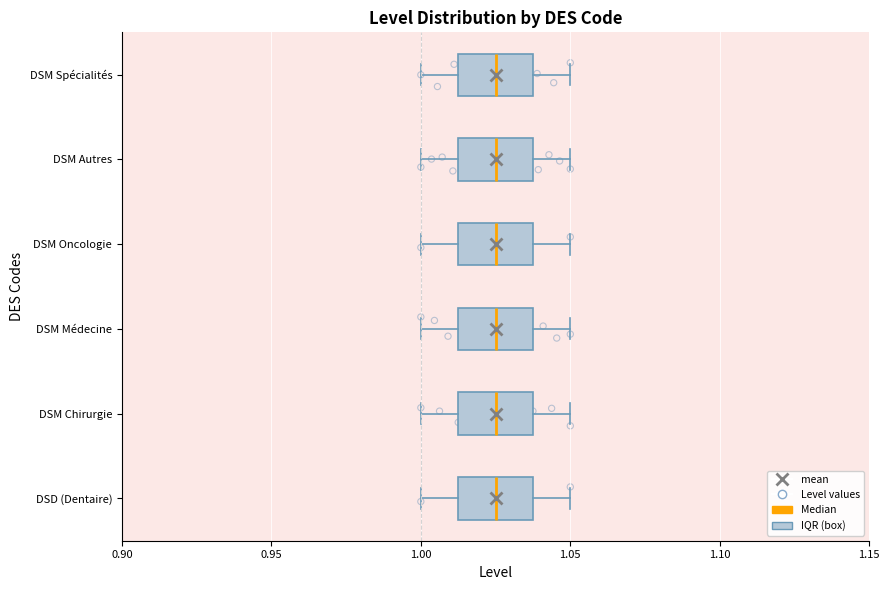

Reading bottom to top, transcribe this box plot: for each box, give where its median line is, the range the box spans, and where its two whiskers end, as read against the x-axis. The values are not printed on the chart, so give them approximately, as read against the axis.

DSD (Dentaire): median 1.025, box 1.015 to 1.040, whiskers 1.000 to 1.050
DSM Chirurgie: median 1.025, box 1.015 to 1.040, whiskers 1.000 to 1.050
DSM Médecine: median 1.025, box 1.015 to 1.040, whiskers 1.000 to 1.050
DSM Oncologie: median 1.025, box 1.015 to 1.040, whiskers 1.000 to 1.050
DSM Autres: median 1.025, box 1.015 to 1.040, whiskers 1.000 to 1.050
DSM Spécialités: median 1.025, box 1.015 to 1.040, whiskers 1.000 to 1.050